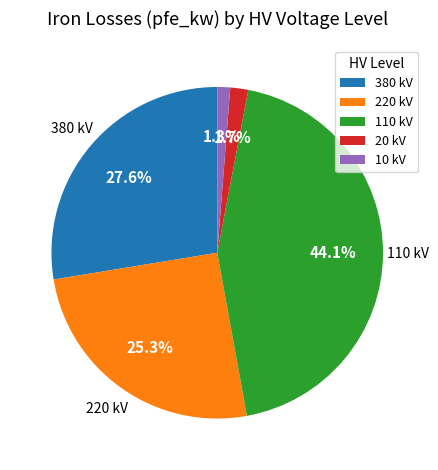

What percentage is NOT represented by 20 kV?

98.3%